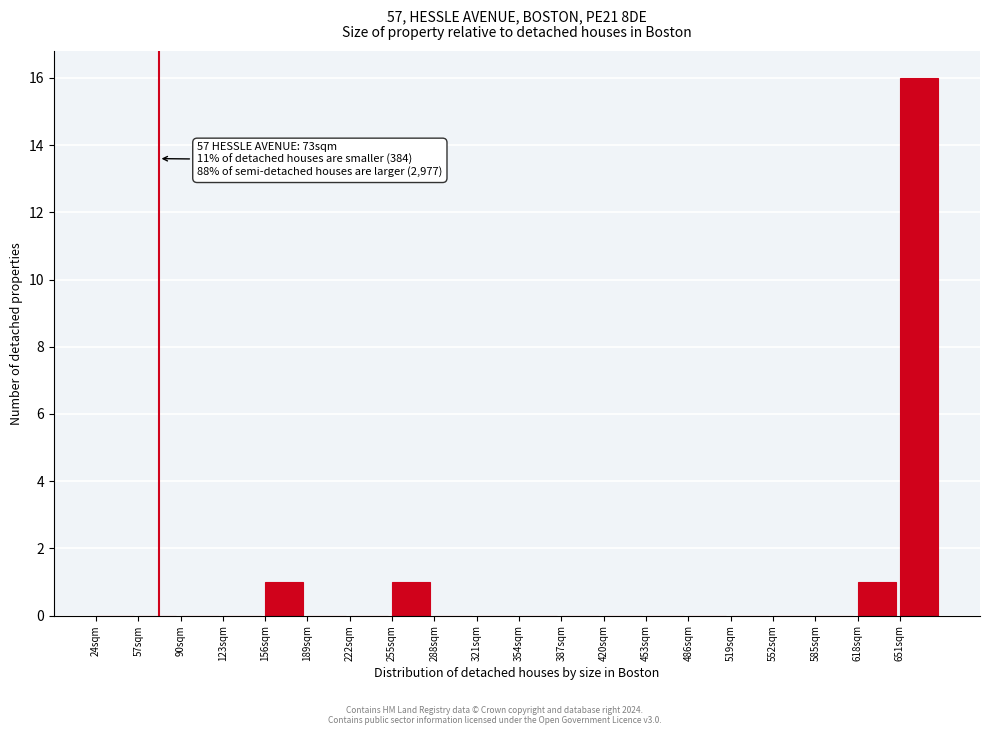

Which range on the x-axis has the tallest bar?

651 to 684